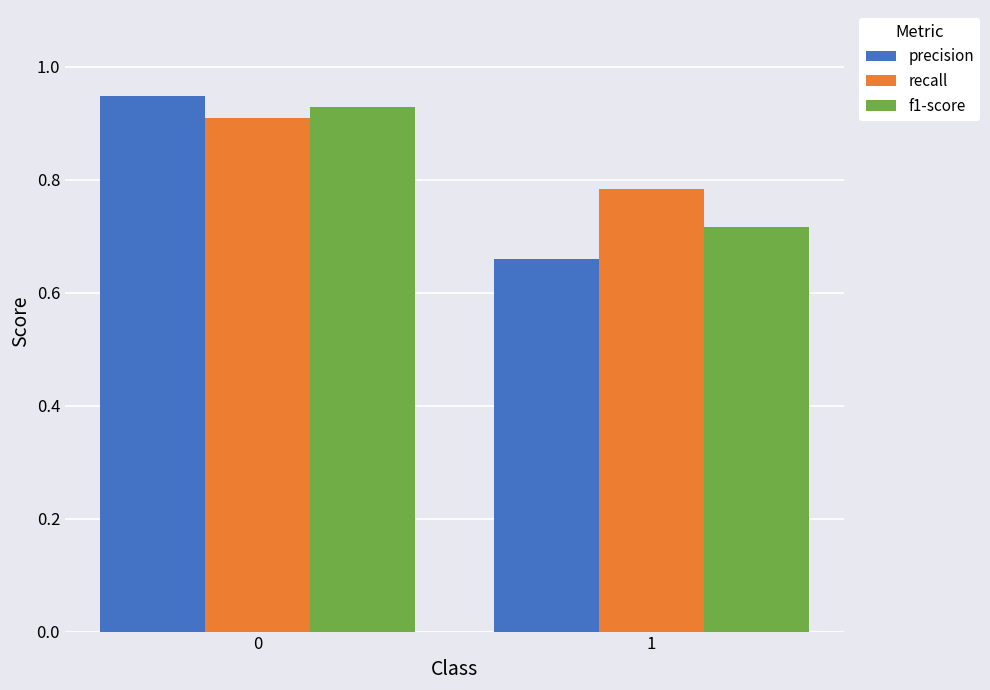

Which series has the widest spread of values?

precision